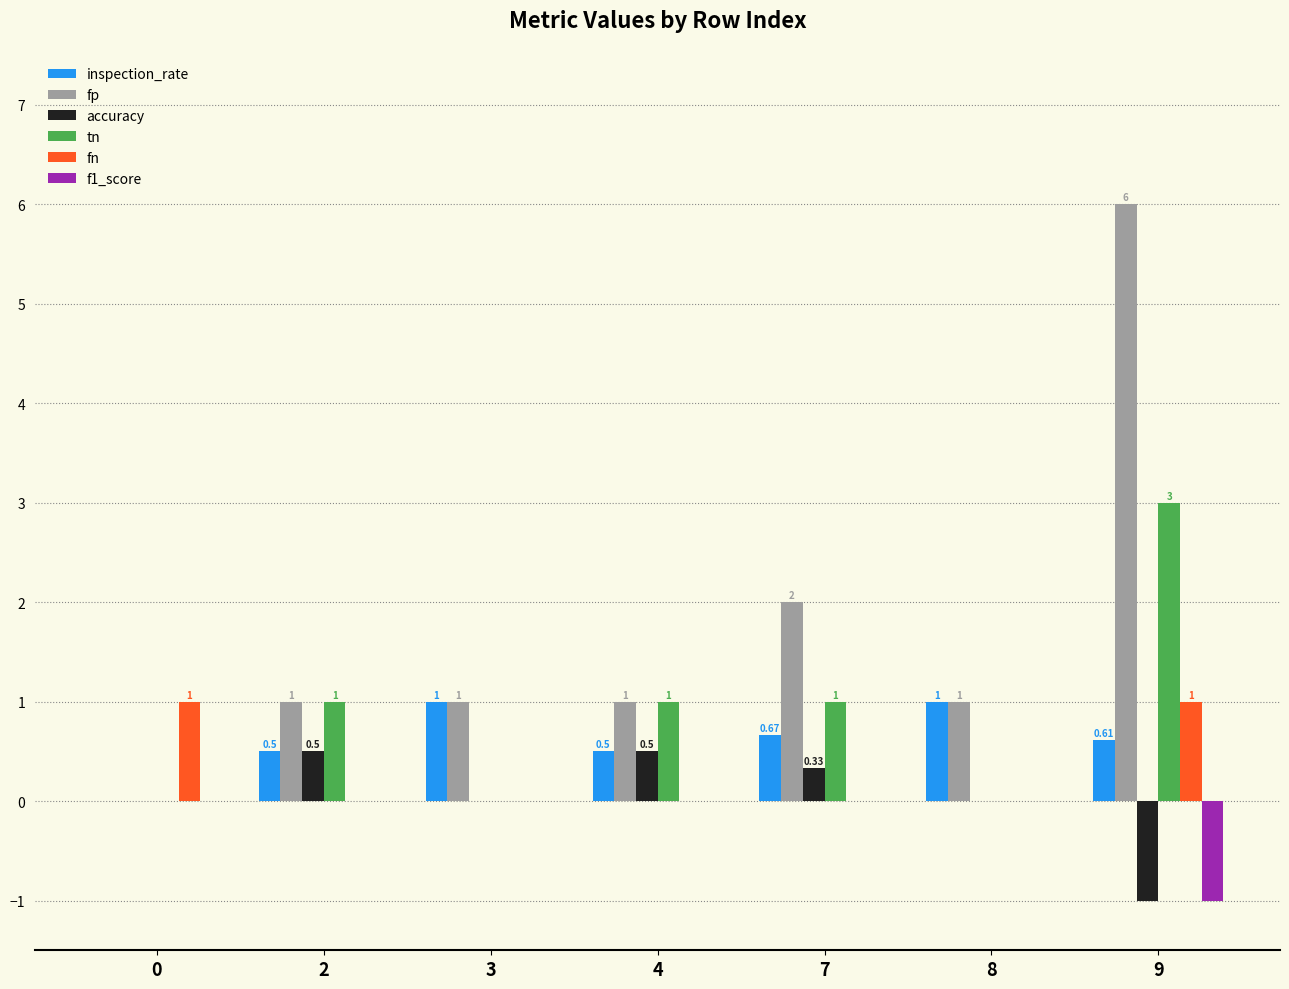

How many data points in fn are above 0?

2